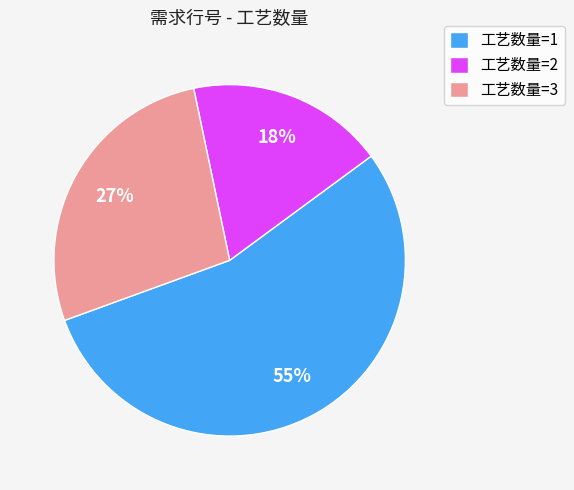

Is it true that 工艺数量=2 is 18% of the pie?

True